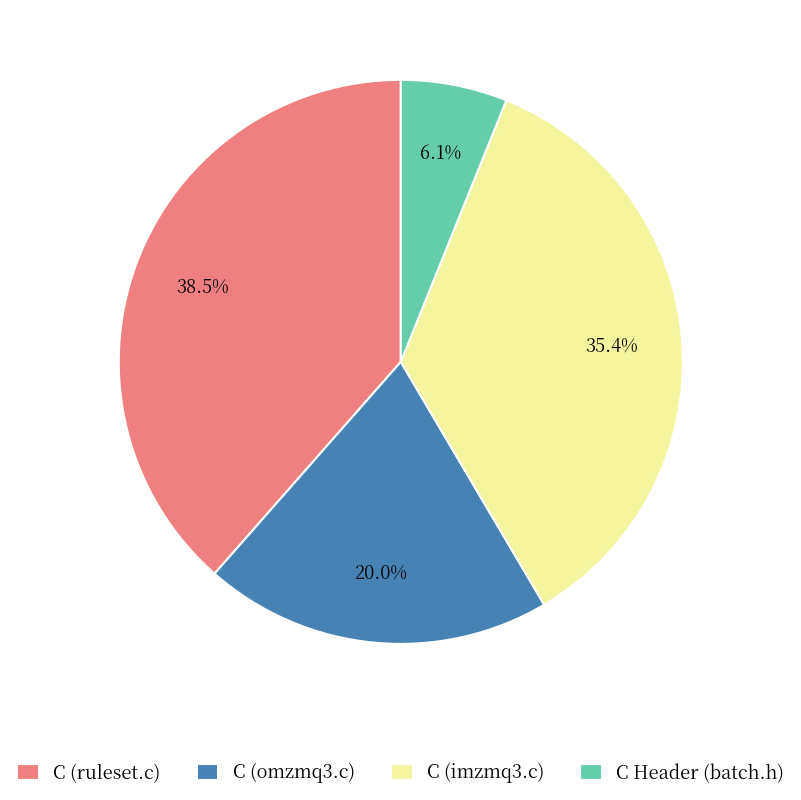

Count the number of slices in the pie.

4